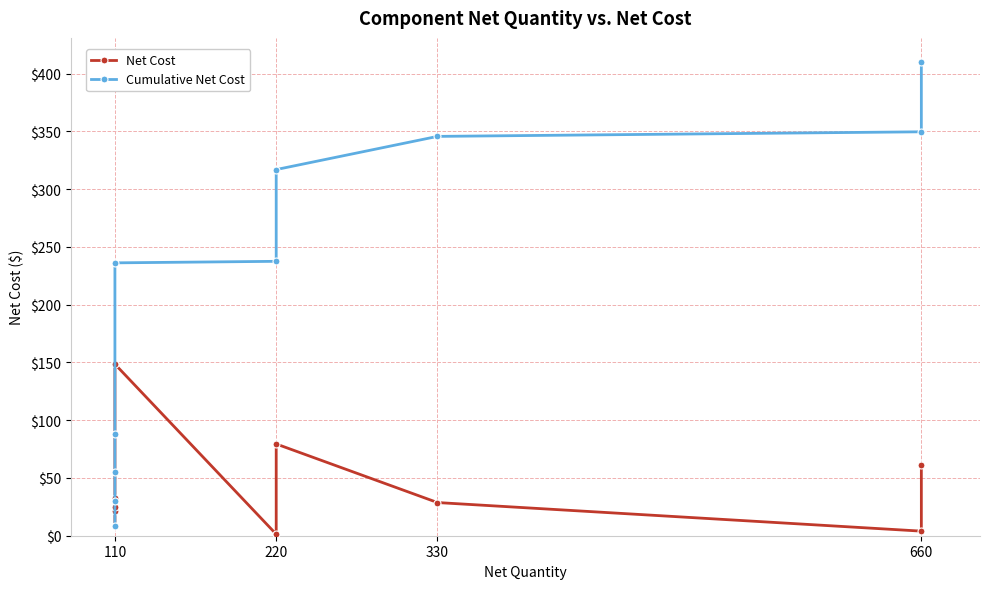

What is the value of the Cumulative Net Cost point at the 4th from the left?

8.6